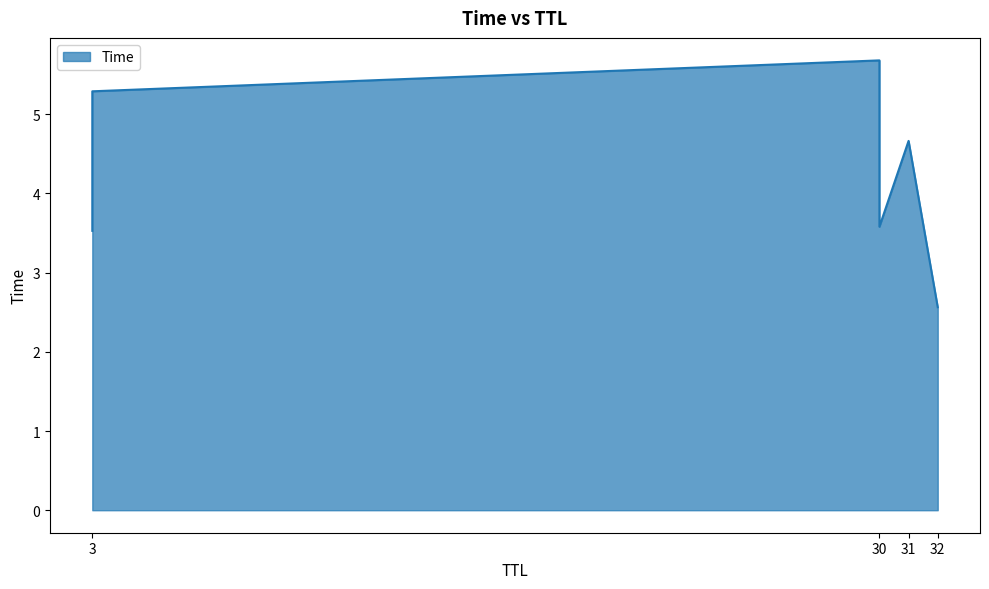

At which category does the chart reach its peak across all series?

30